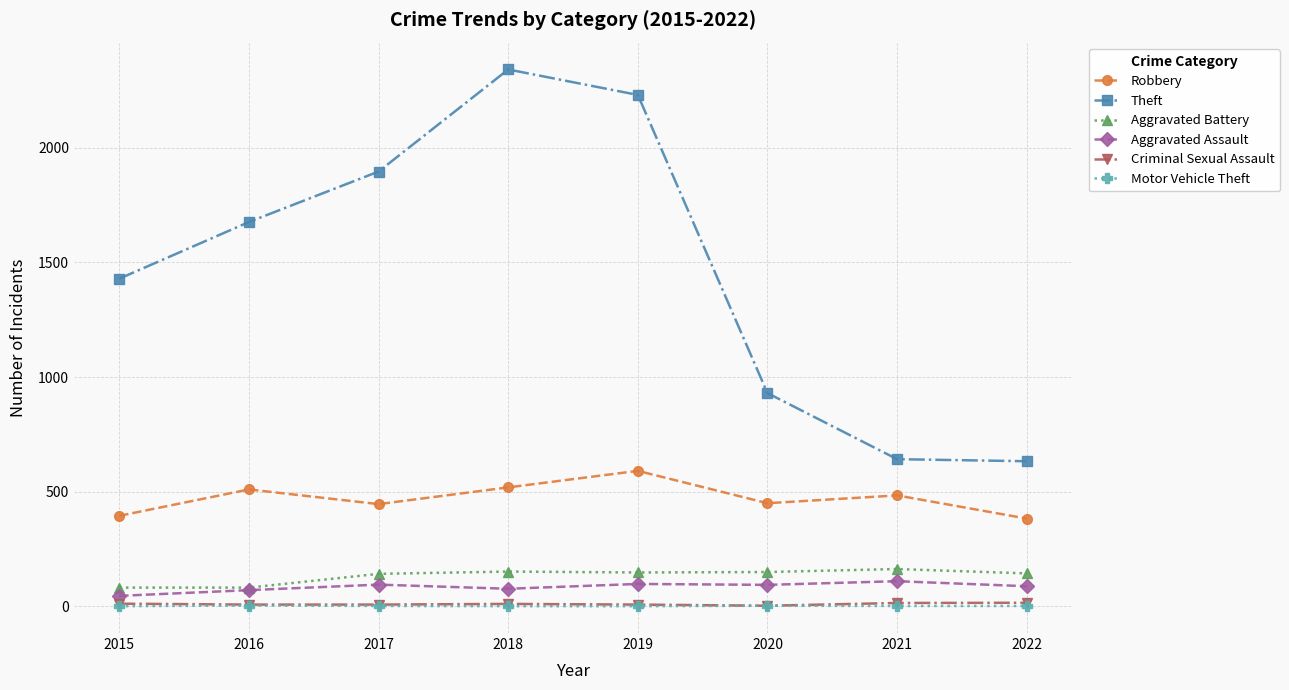

In Robbery, how many points are higher than both neighbors (excluding endpoints)?

3